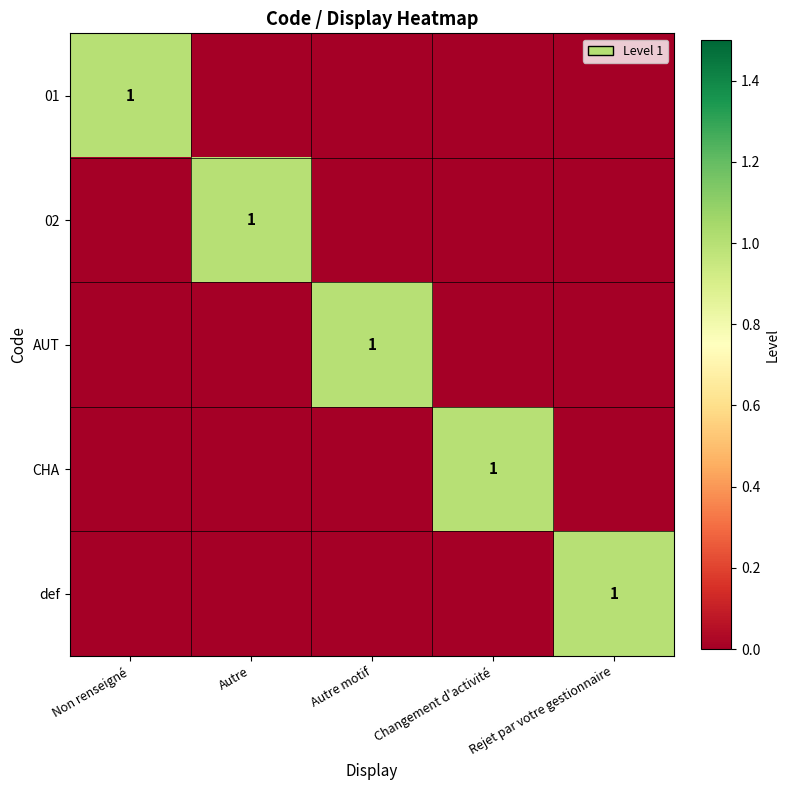

Count the number of data series in this chart.

5